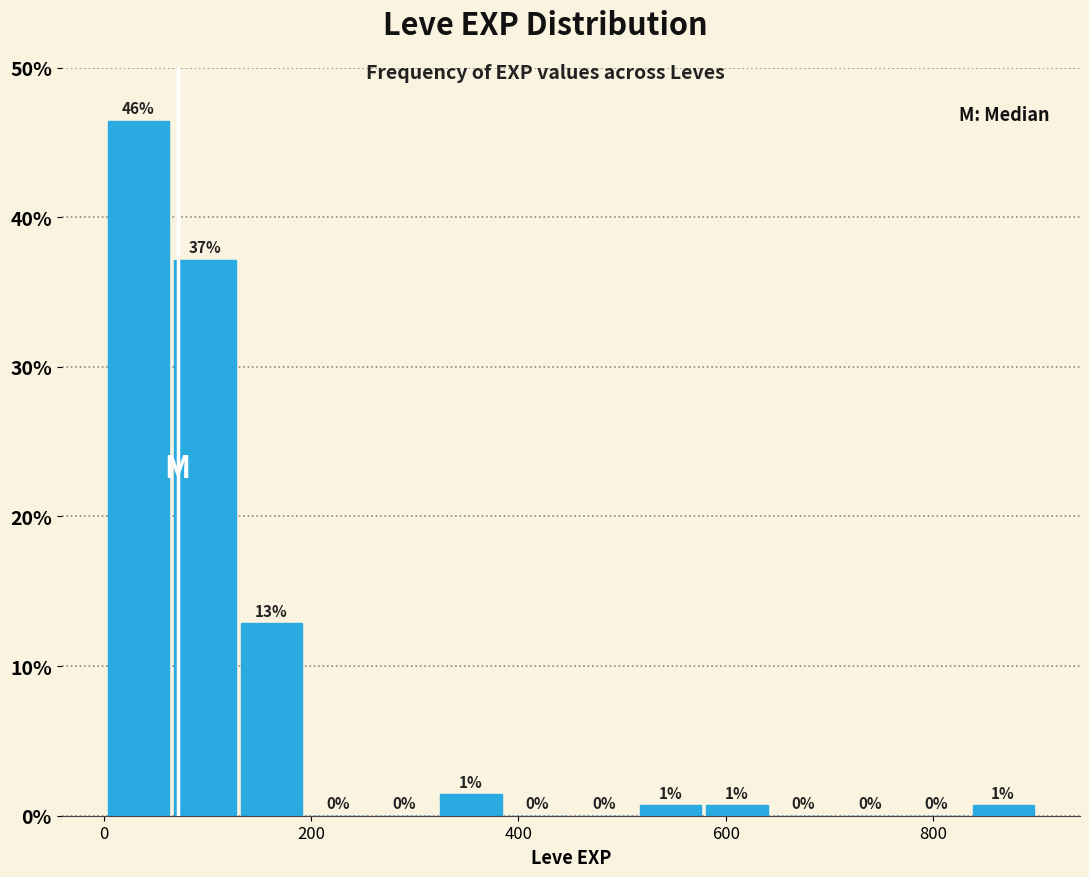

Read against the x-axis, roughly where is the centre of the tallest bar?

40